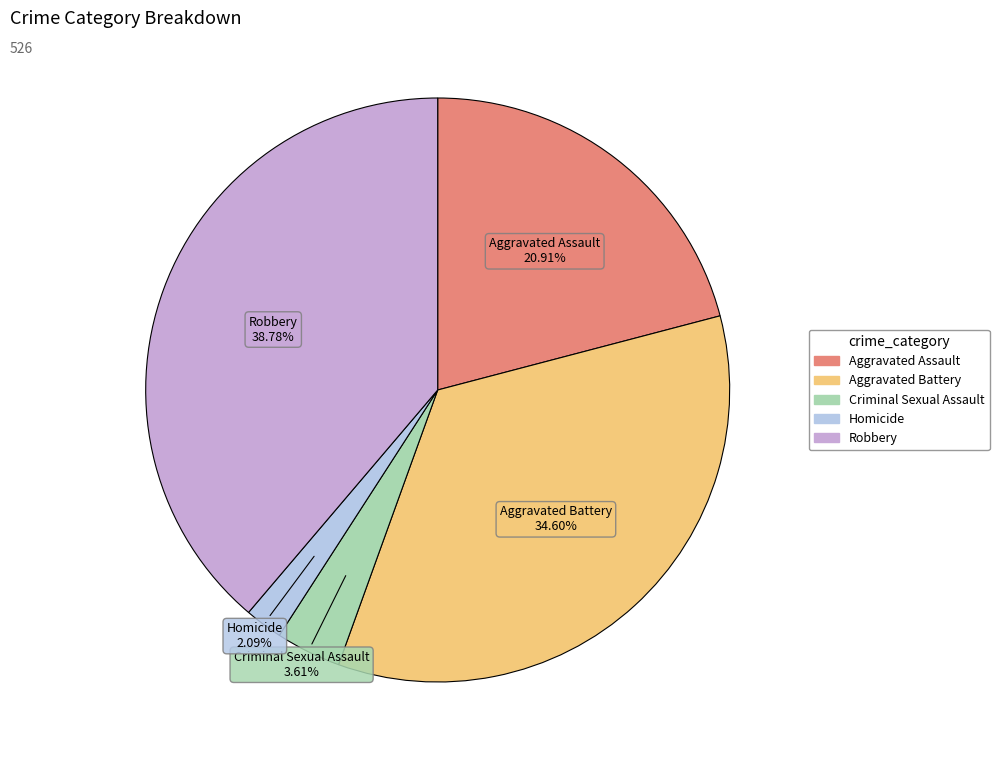

Which slice is the largest?

Robbery